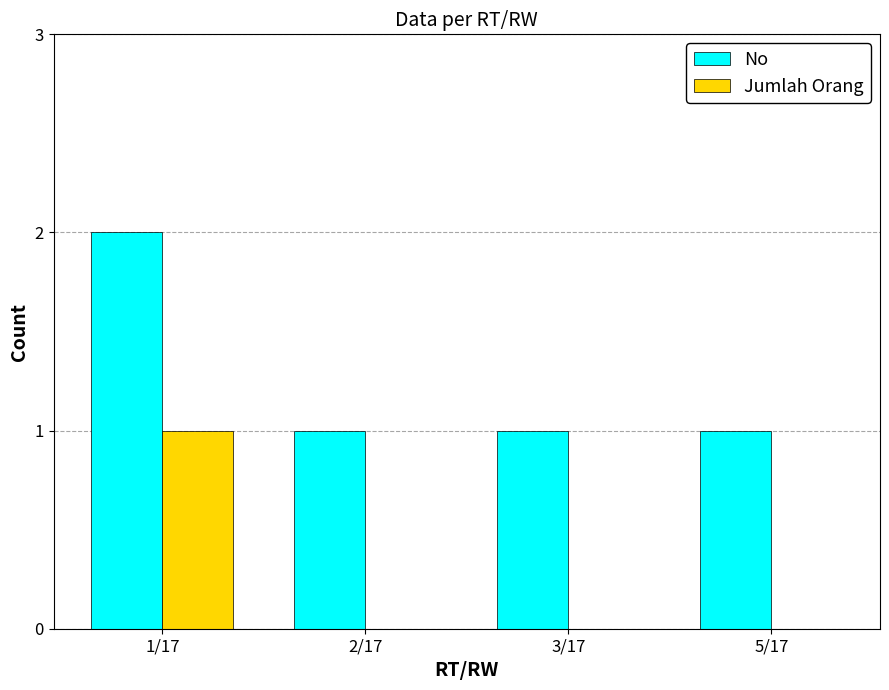

At which category is the sum across all series the highest?

1/17